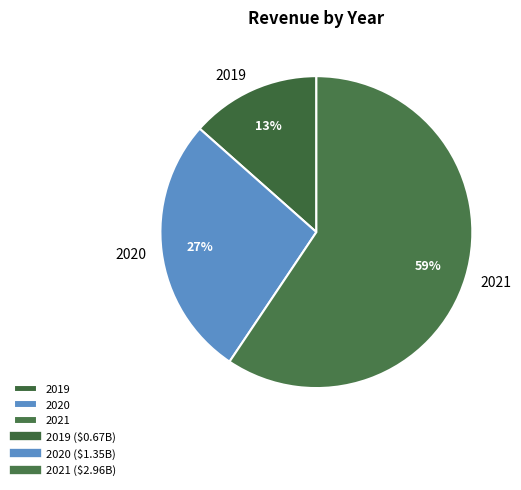

To the nearest percent, what is the difference between the 2021 and 2020 slice percentages?

32%